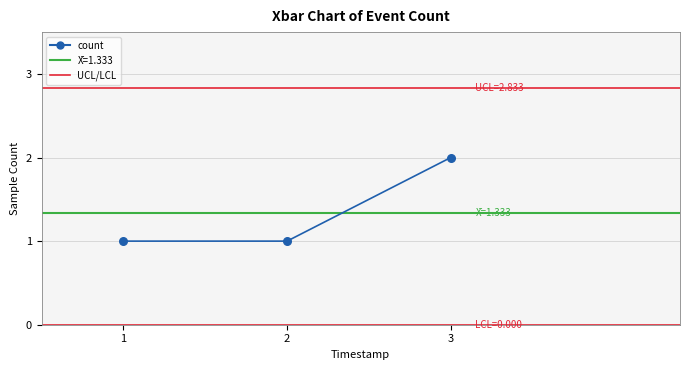

What is the change in value from 1 to 3?

+1